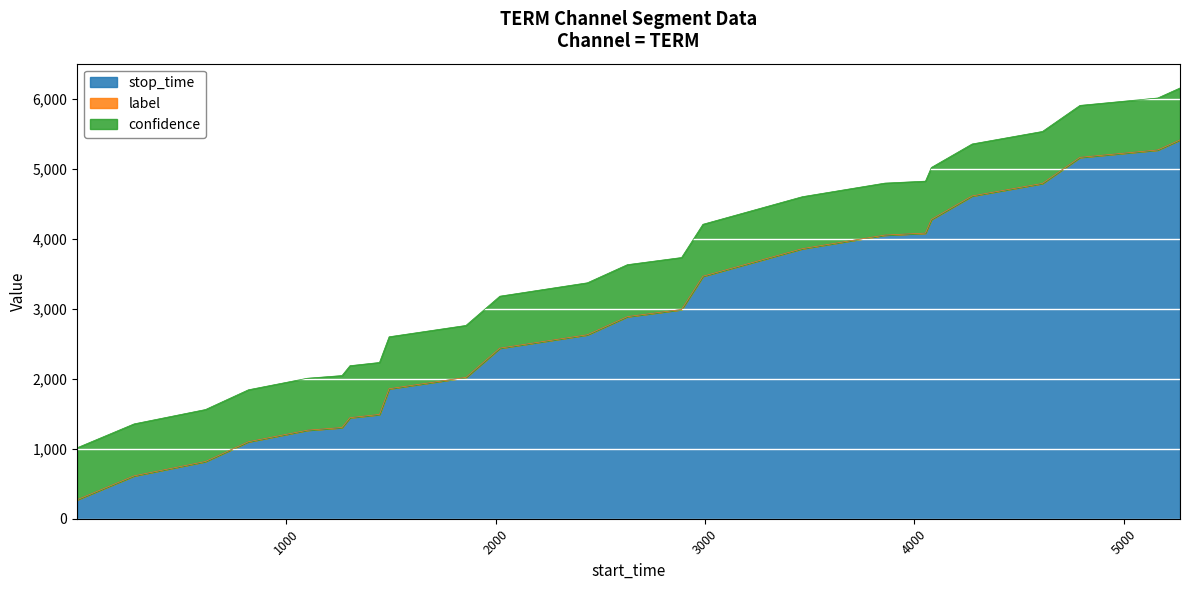

At which label does stop_time reach its peak?

5269